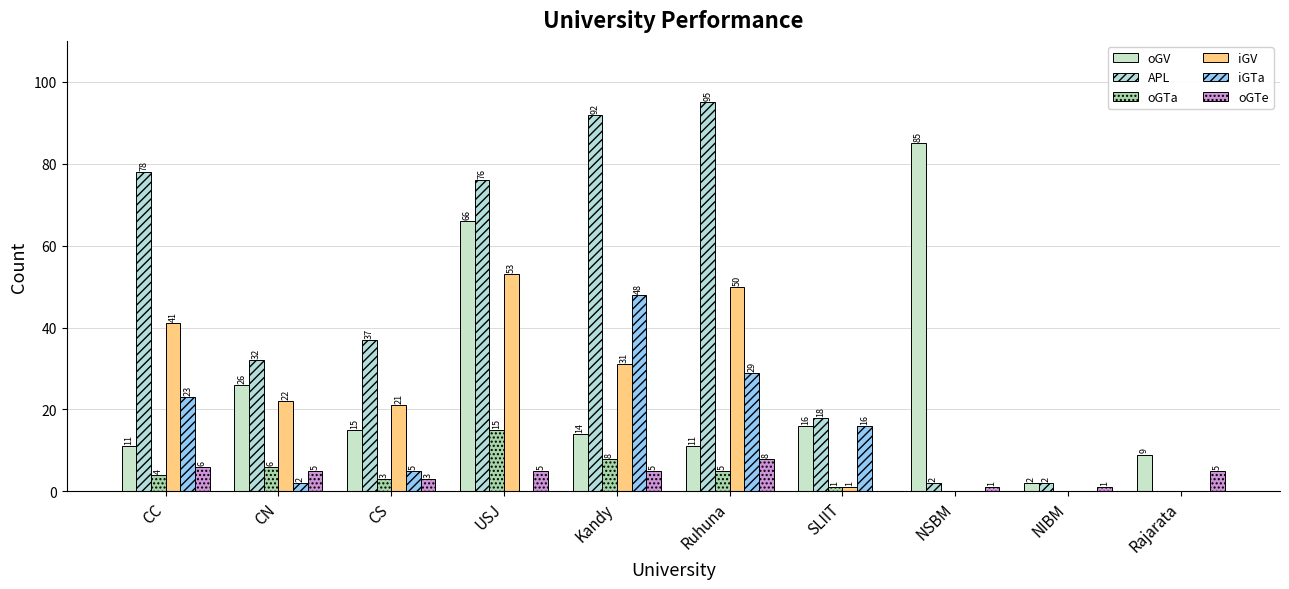

What is the sum of the oGV values at Rajarata and SLIIT?

25